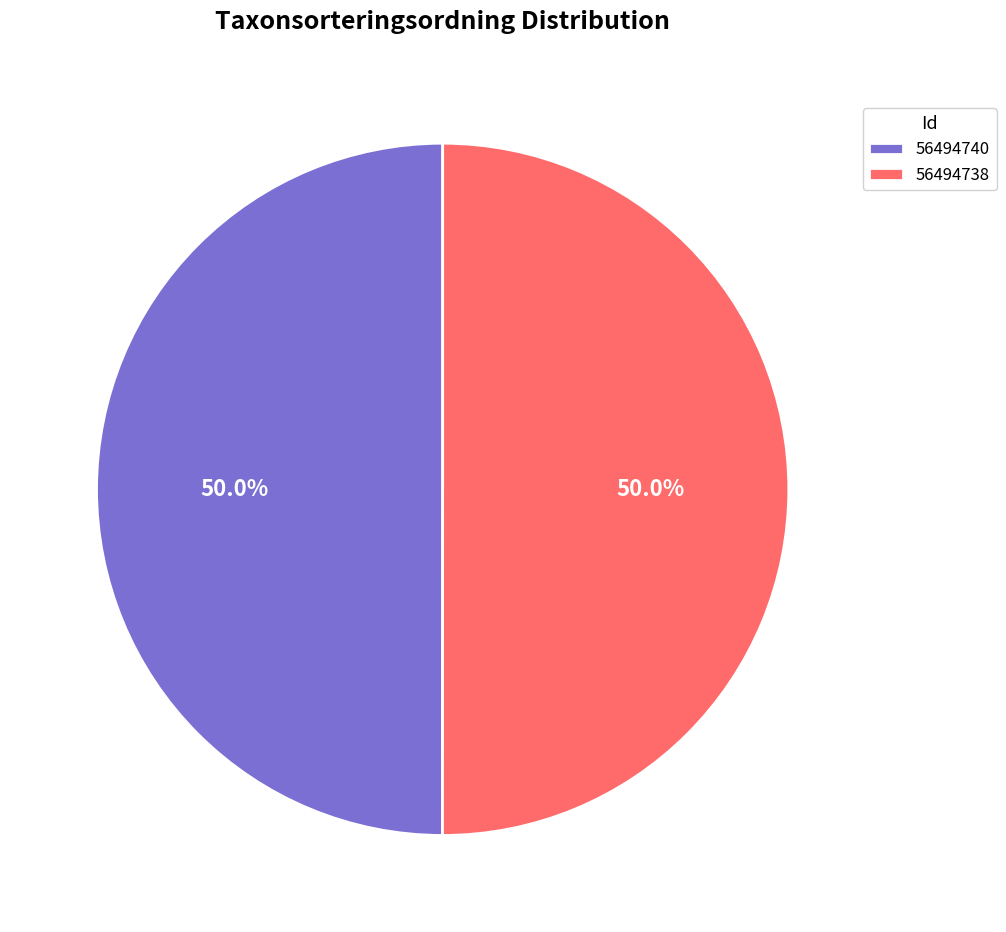

What percentage do 56494738 and 56494740 together represent?

100.0%